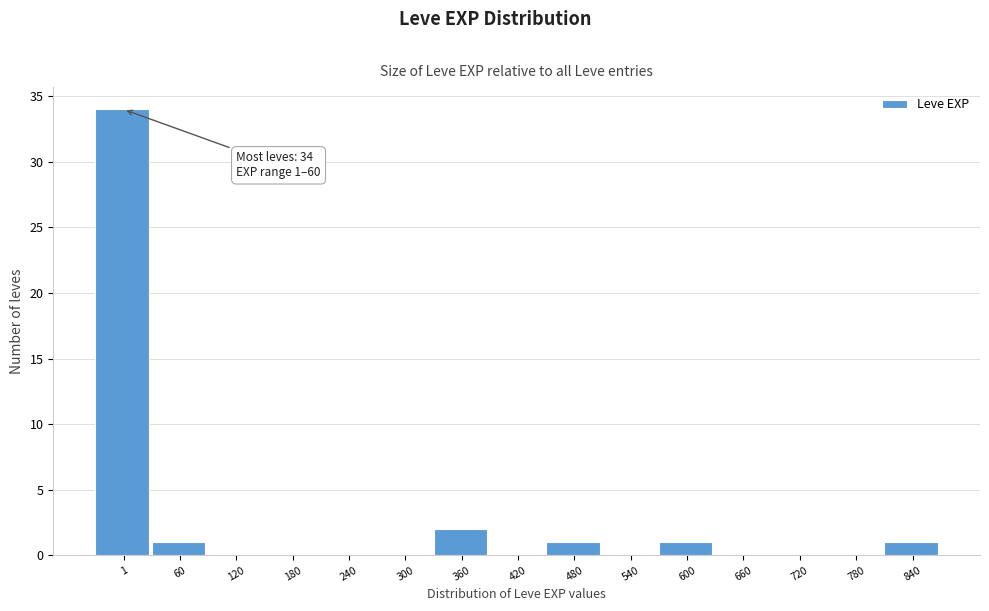

Reading right to left, what are all the values shown in this chart?

840=1	780=0	720=0	660=0	600=1	540=0	480=1	420=0	360=2	300=0	240=0	180=0	120=0	60=1	1=34